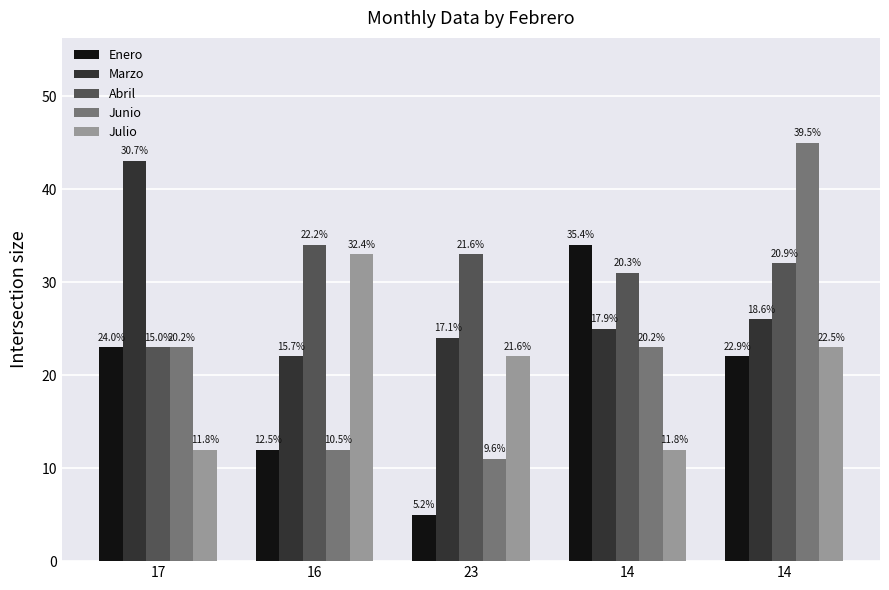

Where does the Junio series first go above 23?

14